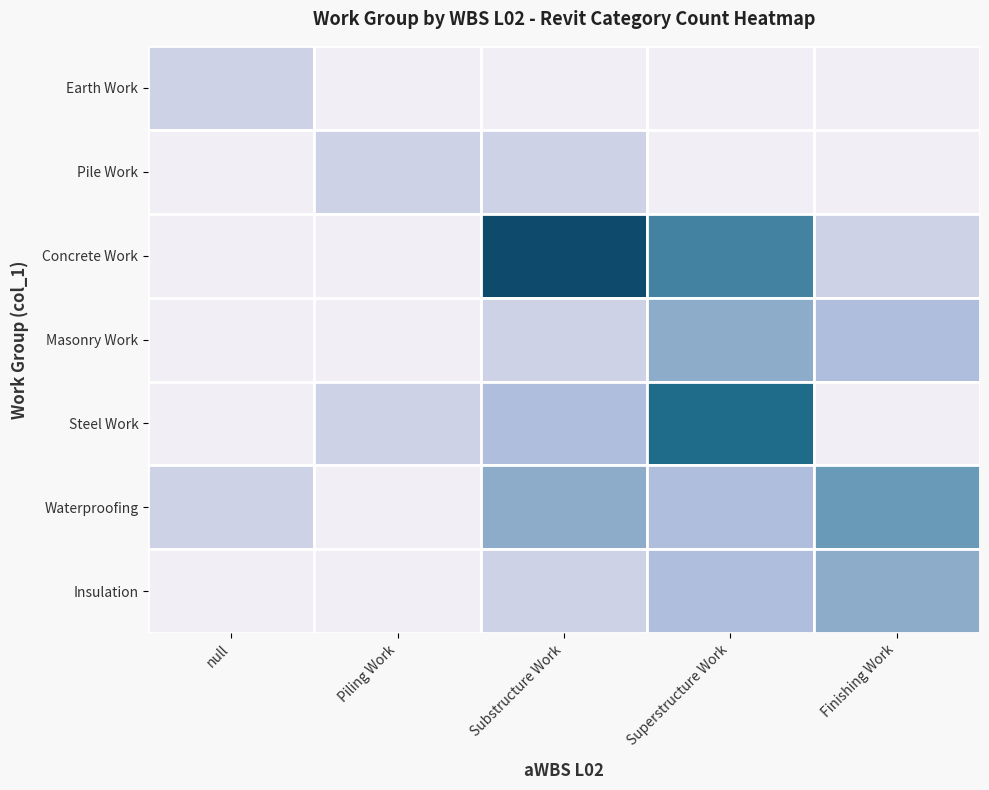

Which label corresponds to the largest value in the chart?

Substructure Work